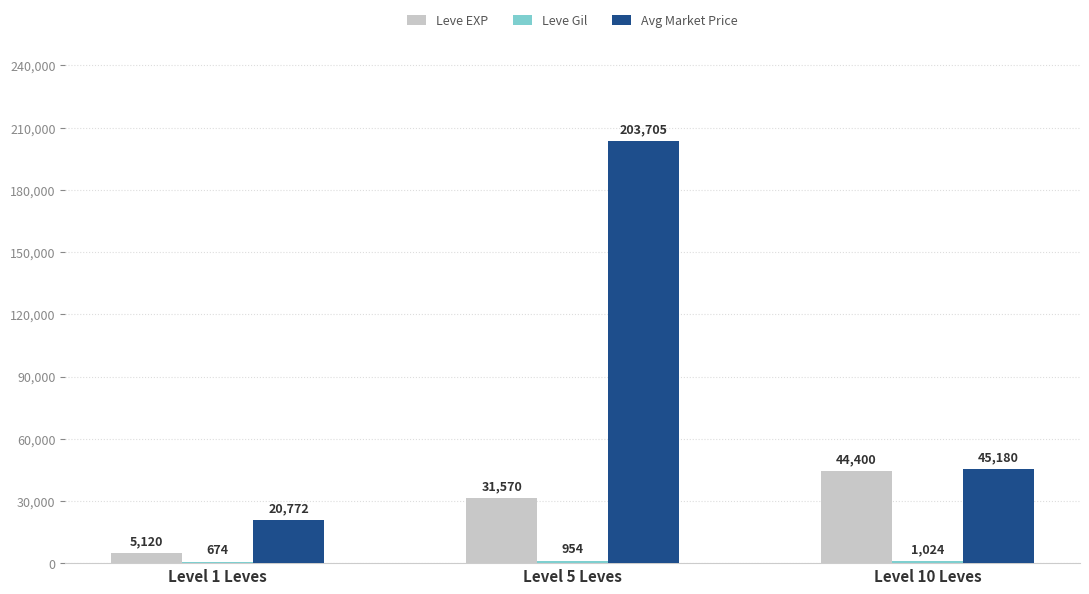

What is the average value of the Avg Market Price series?

89886